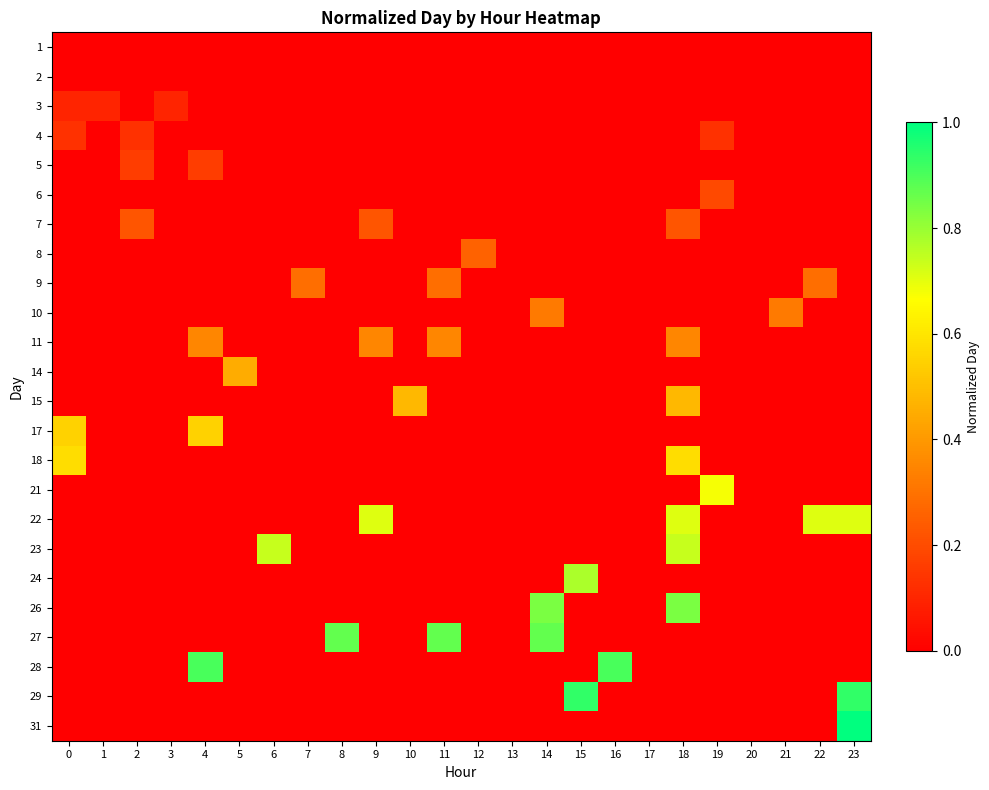

How many categories are shown in the chart?

24